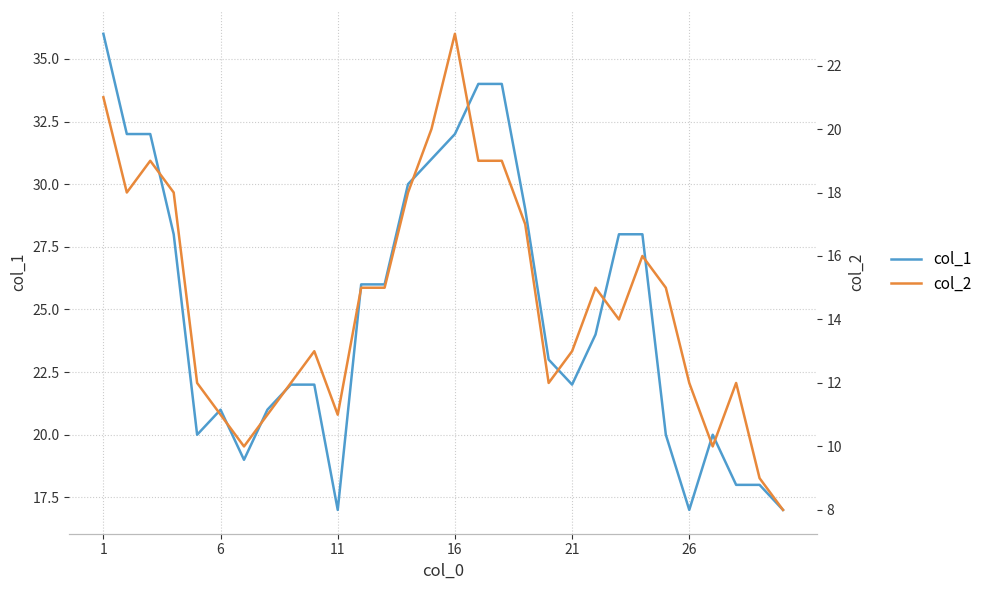

The value of col_1 at 6 is 34. True or false?

False